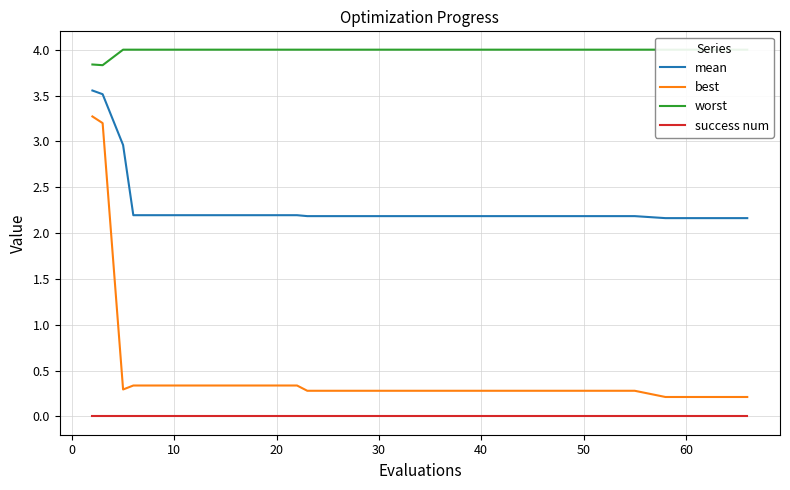

True or false: success num and worst intersect in this chart.

False